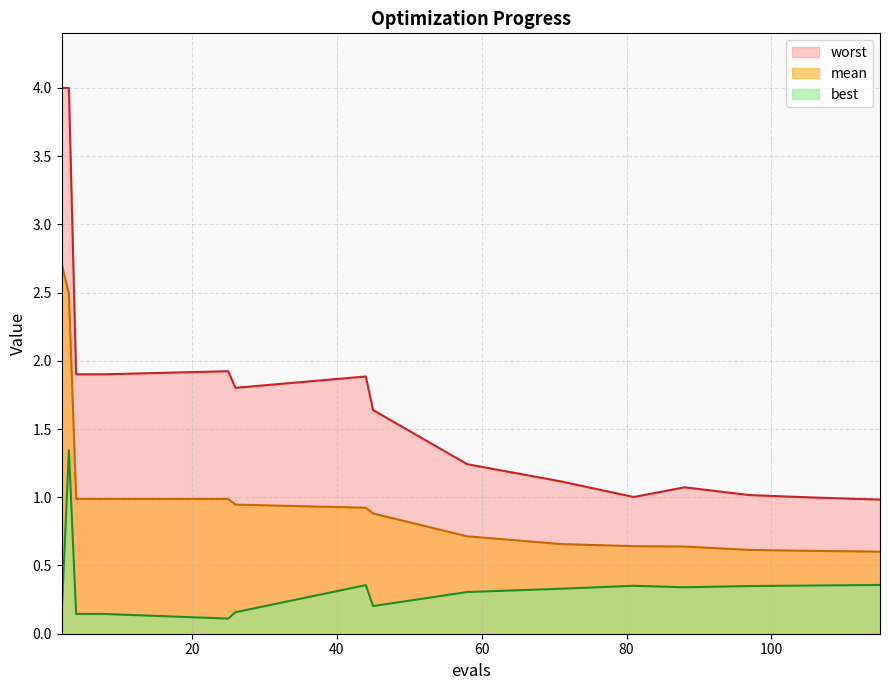

True or false: worst and mean intersect in this chart.

False